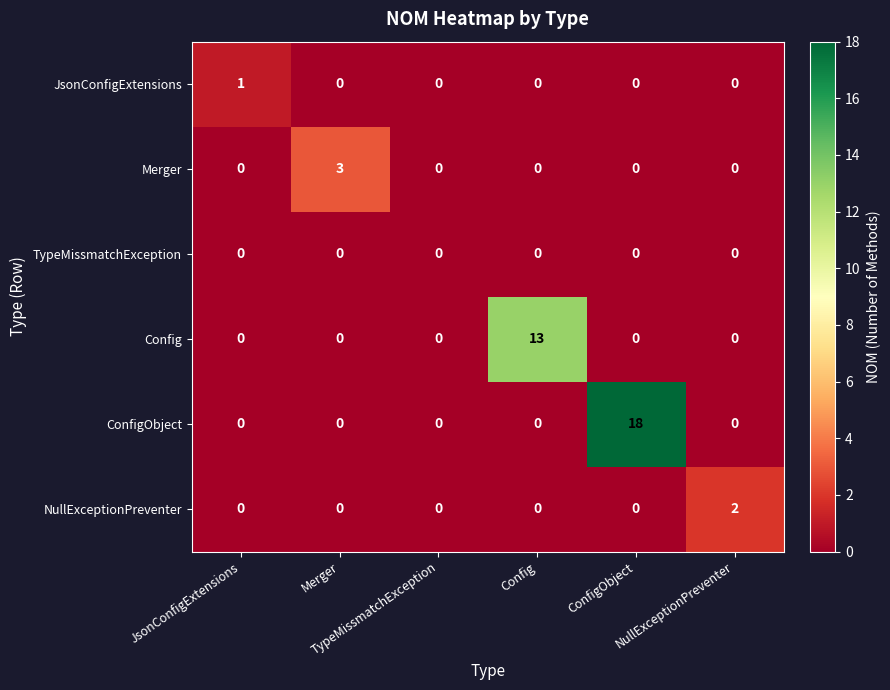

What is the greatest value displayed?

18